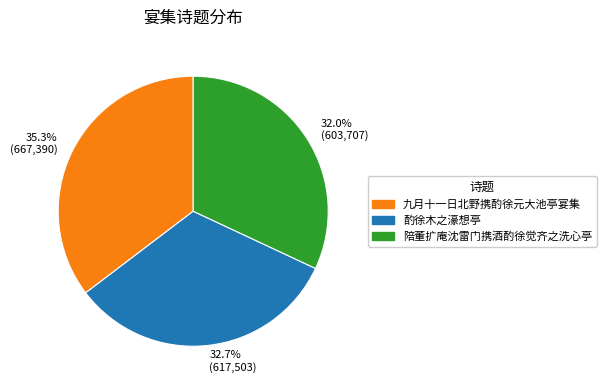

True or false: 酌徐木之濠想亭 accounts for 33% of the total.

True